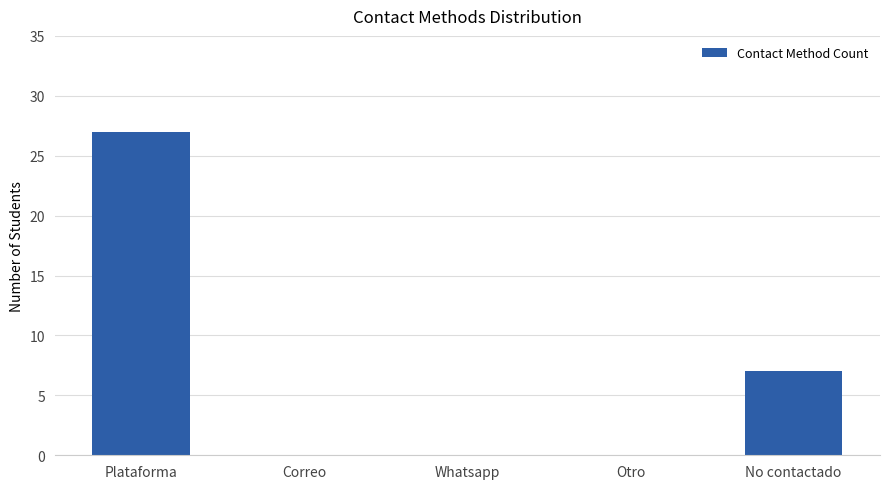

At which category does the chart reach its peak across all series?

Plataforma